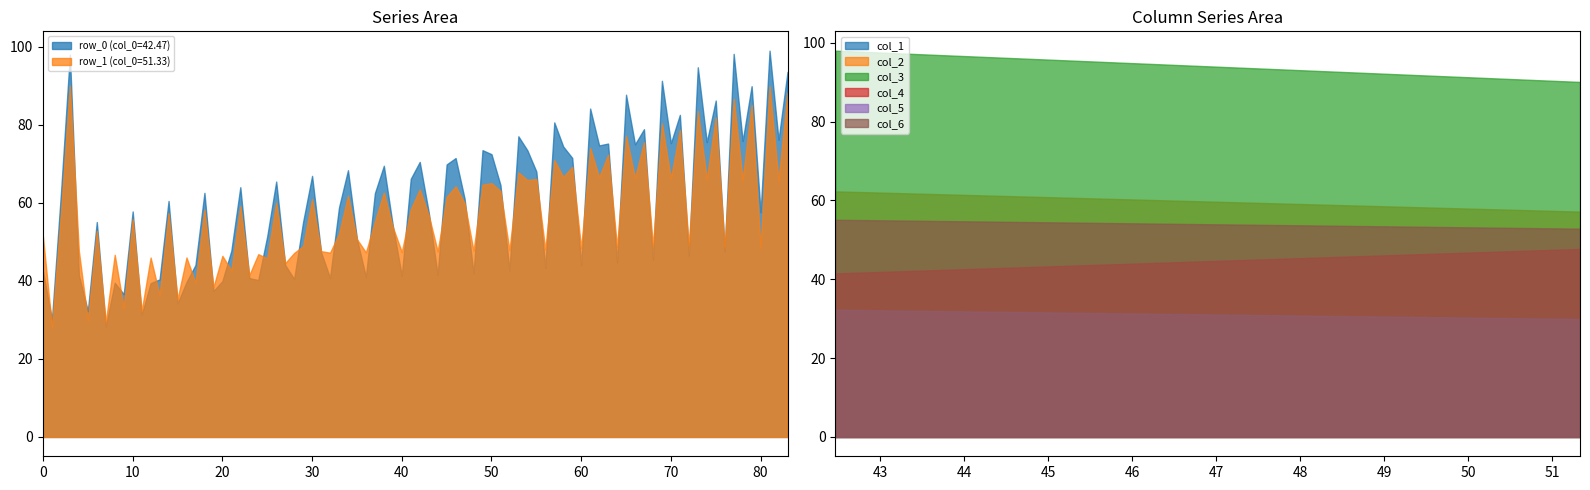

Rank the series at col_2 from lowest to highest value.

col_1, col_5, col_4, col_6, col_2, col_3